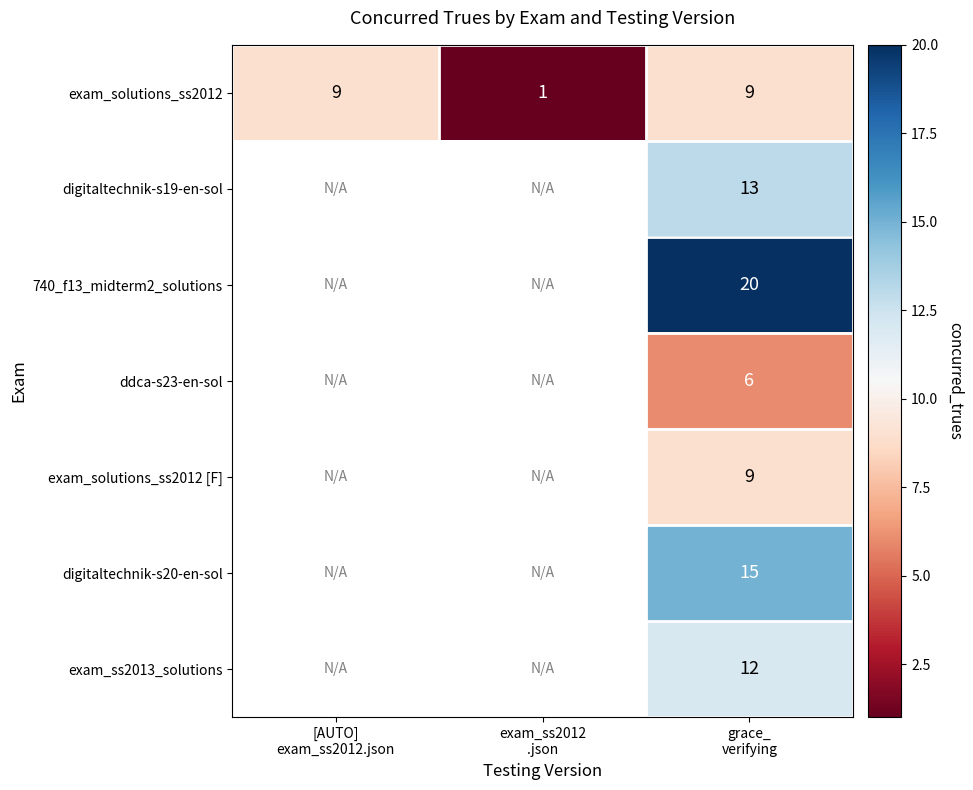

How many positive values does the exam_ss2013_solutions series have?

1